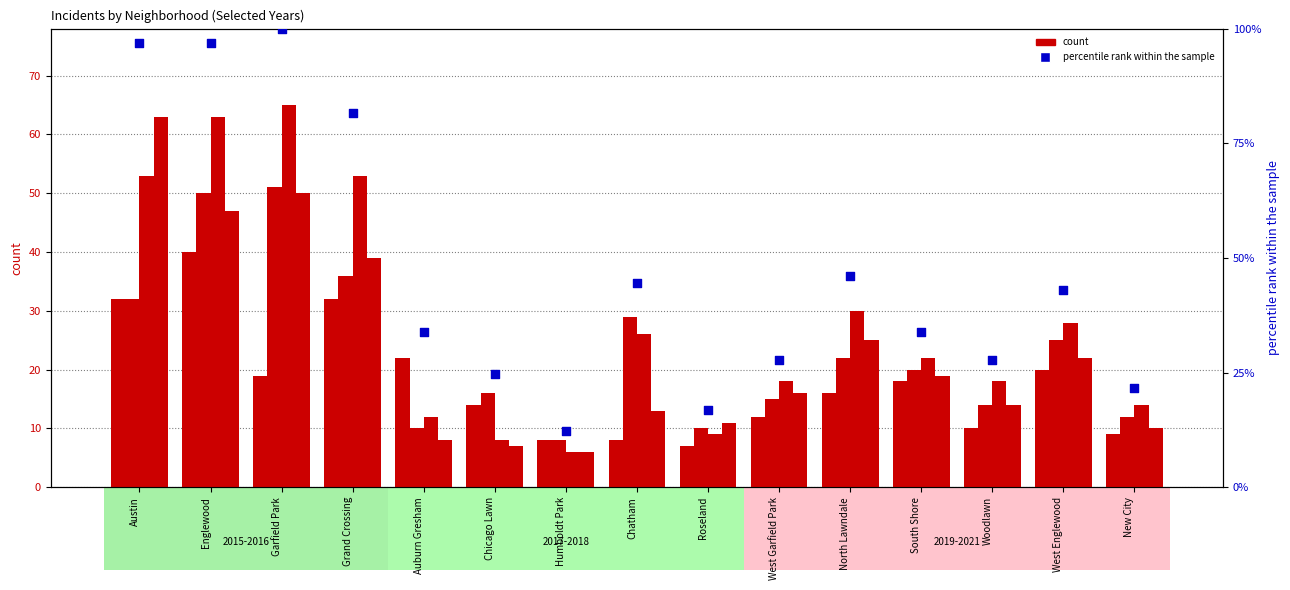

Approximately how many times larger is the value at Austin compared to Grand Crossing?

1.2